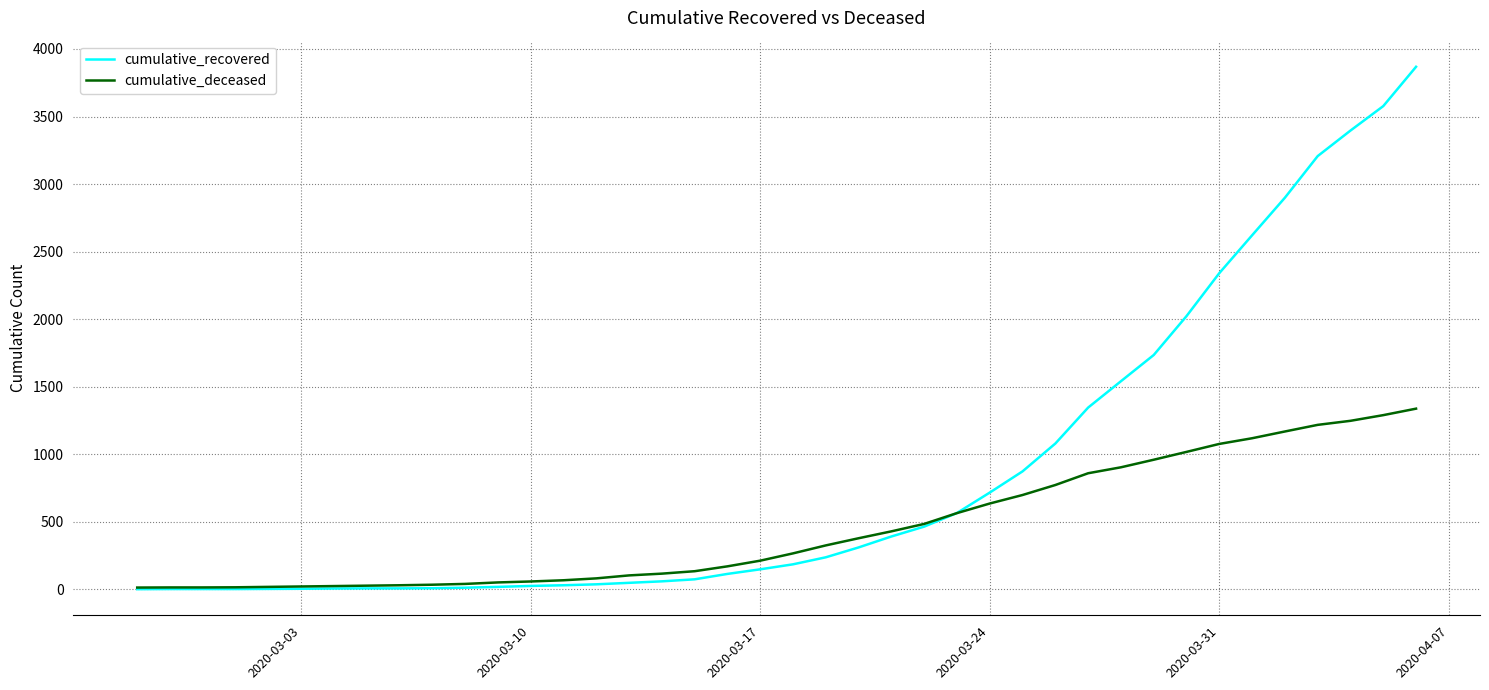

What is the difference between the maximum and minimum values in the cumulative_recovered series?

3866